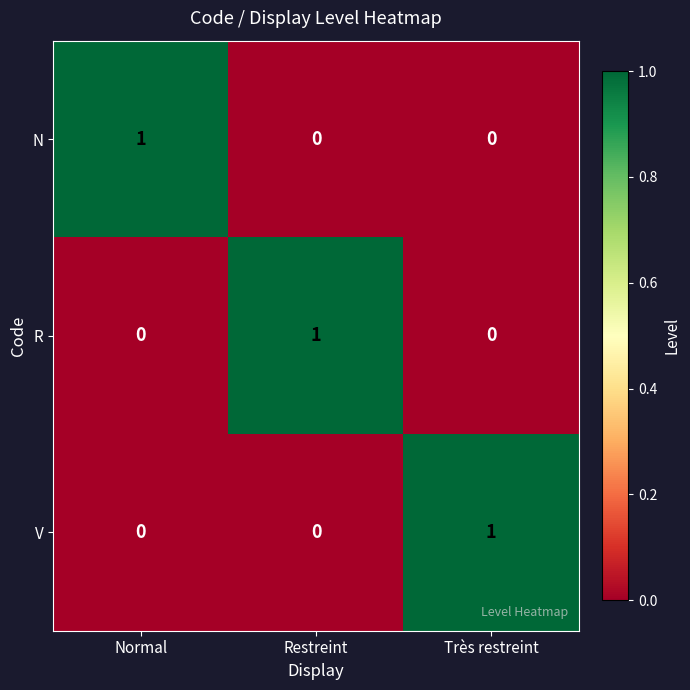

Is it true that V equals 0 at Restreint?

True